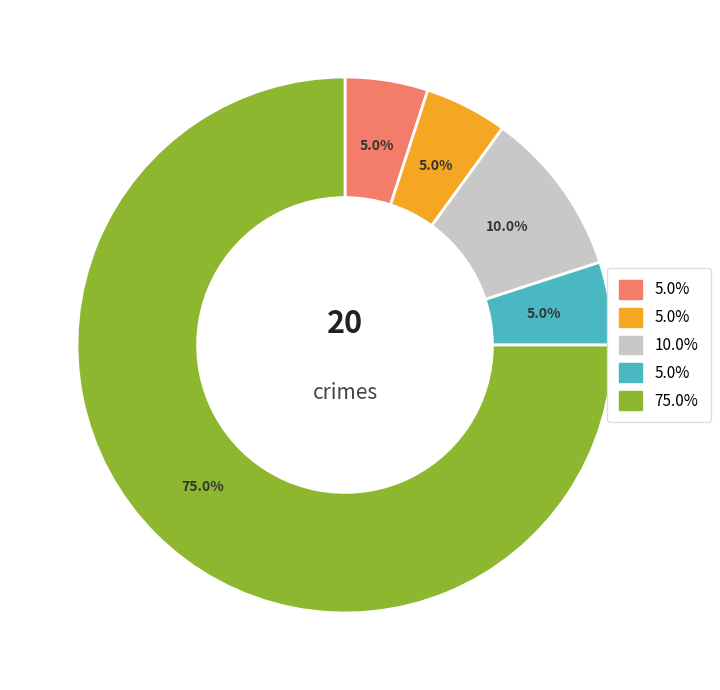

Is there any slice that represents more than half of the pie?

Yes